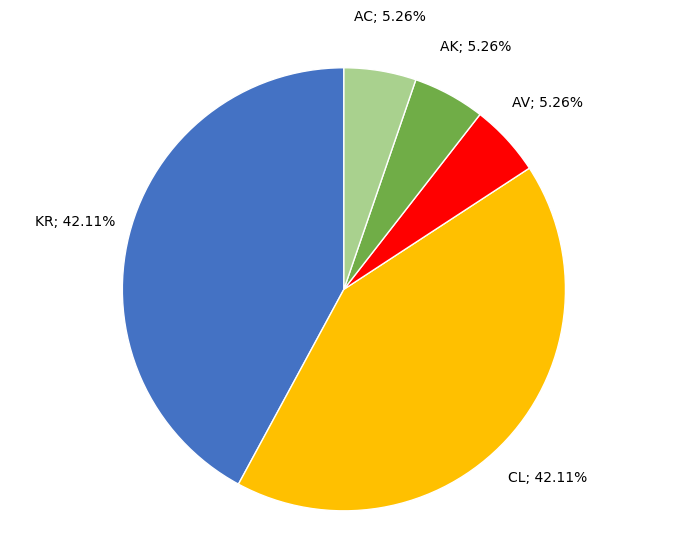

Does any single category account for the majority?

No